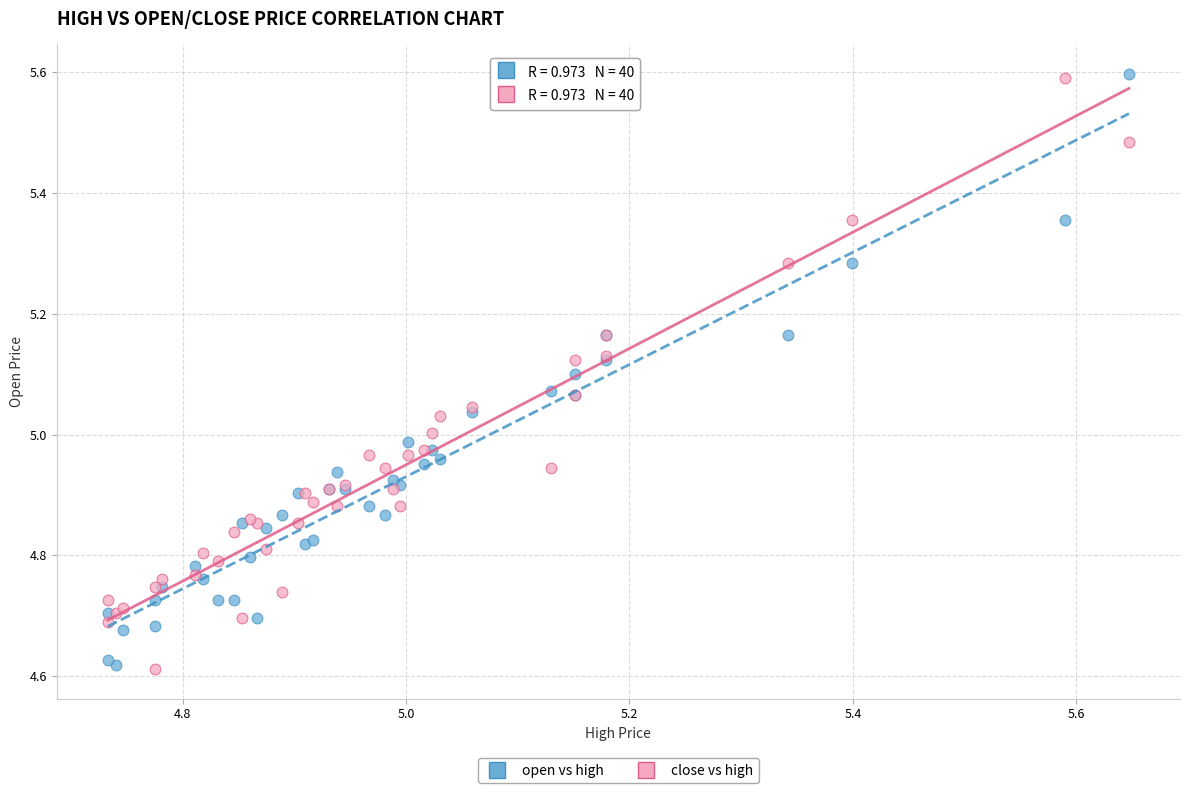

What are all the series names shown in the legend?

open vs high, close vs high